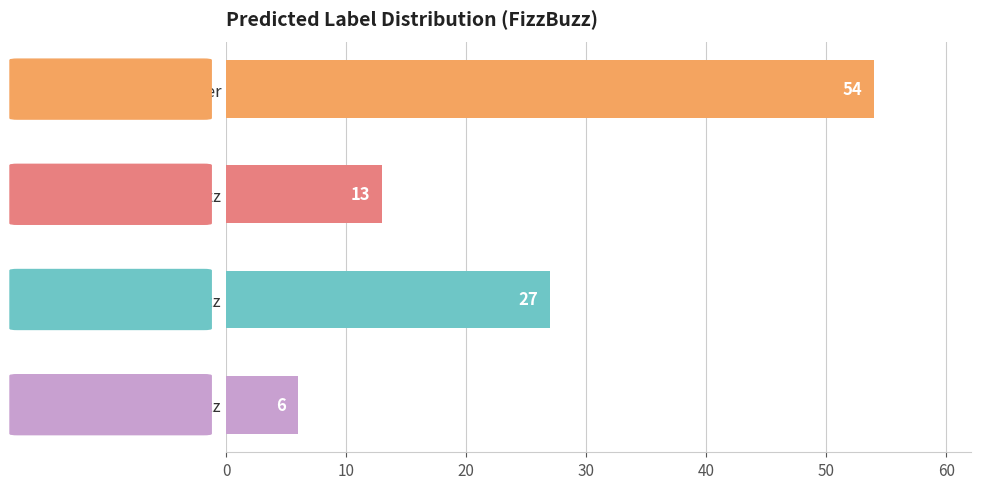

What is the change in value from Buzz to Fizz?

+14